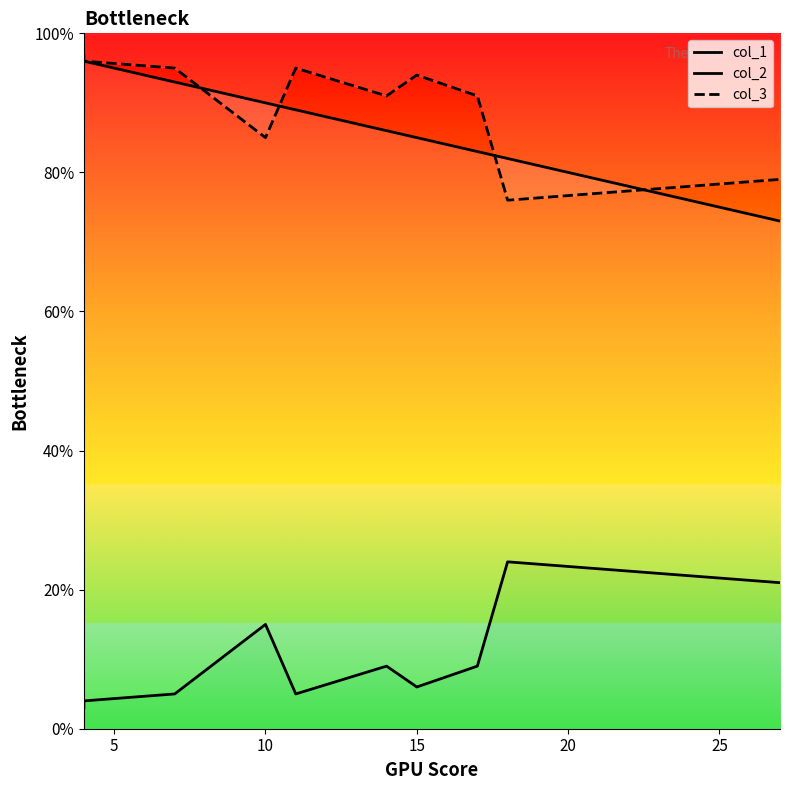

How many lines are shown in the chart?

3